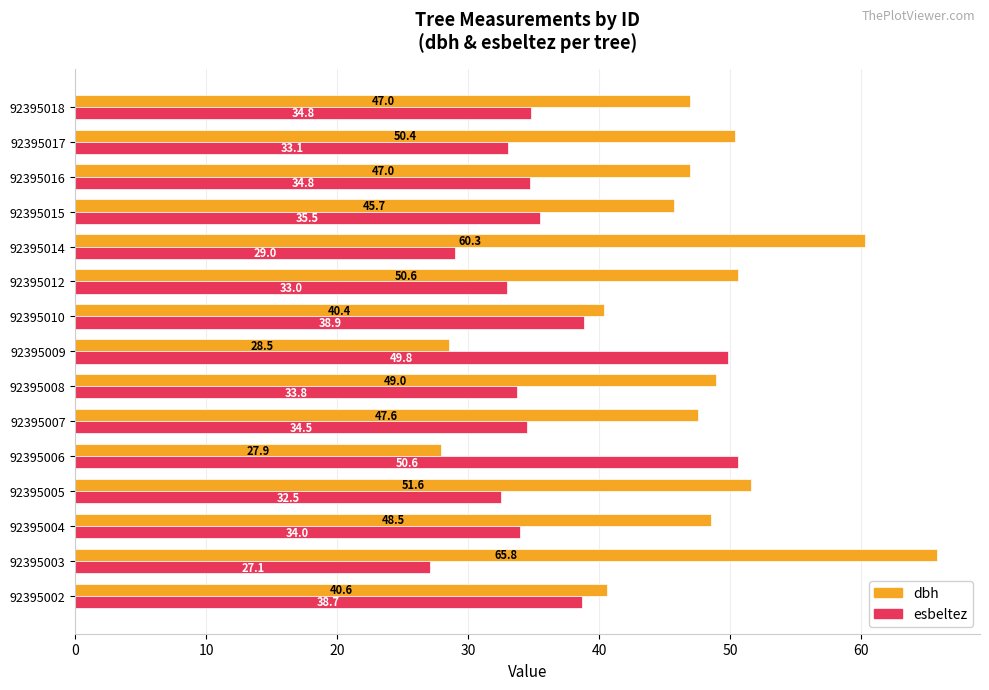

Which series changed the most between 92395010 and 92395012?

dbh